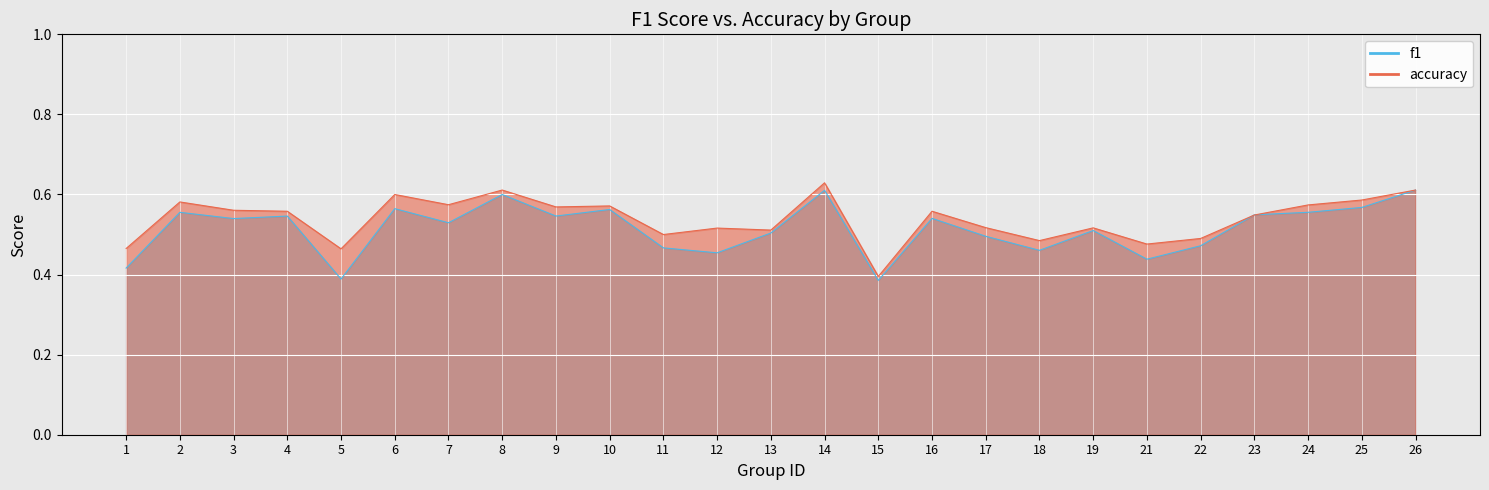

Where is the first local maximum for accuracy?

2